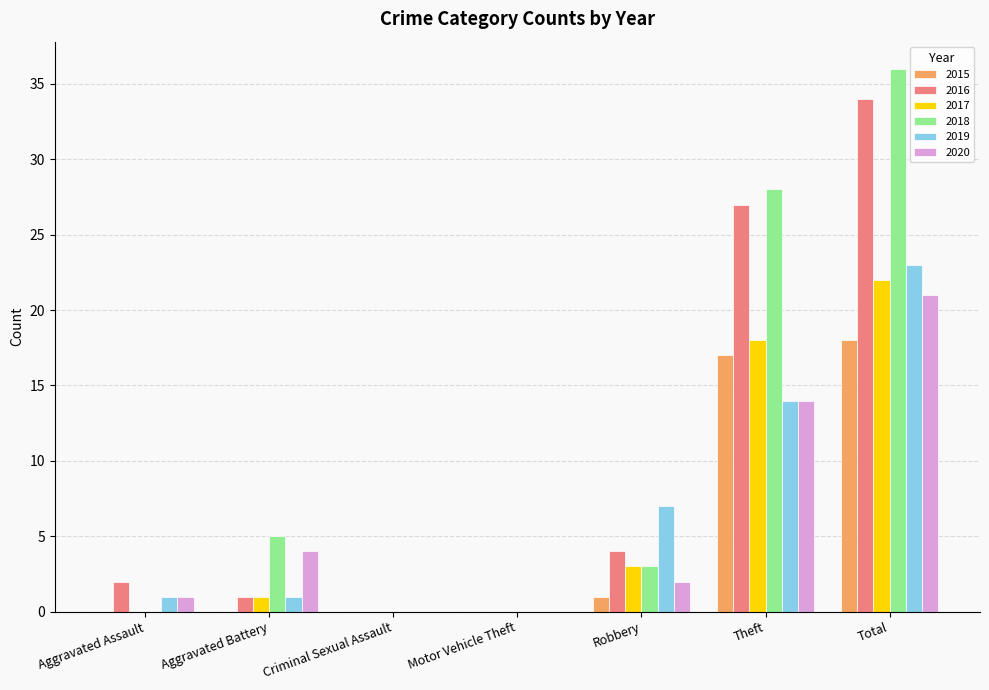

What is the sum of all 2019 values?

46